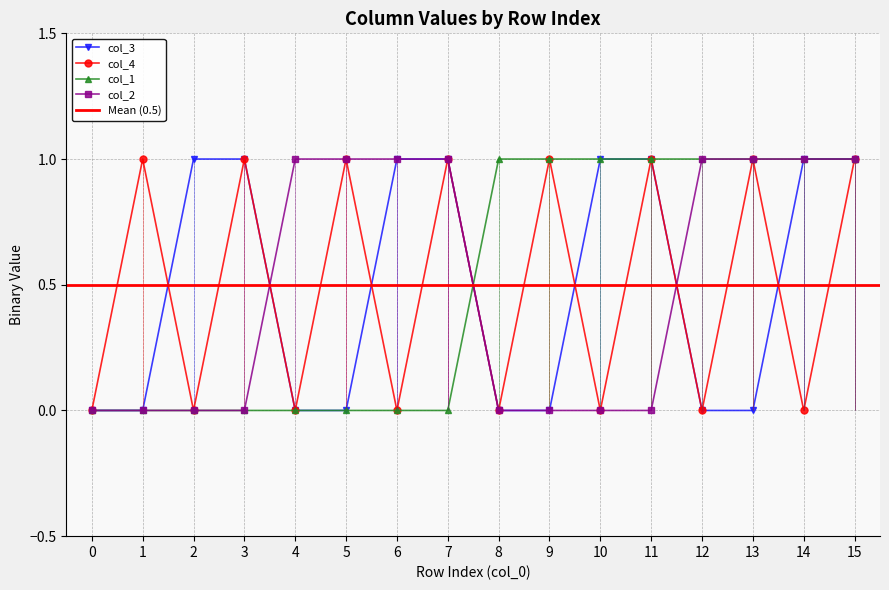

What is the difference between the second highest and second lowest values in the col_2 series?

1